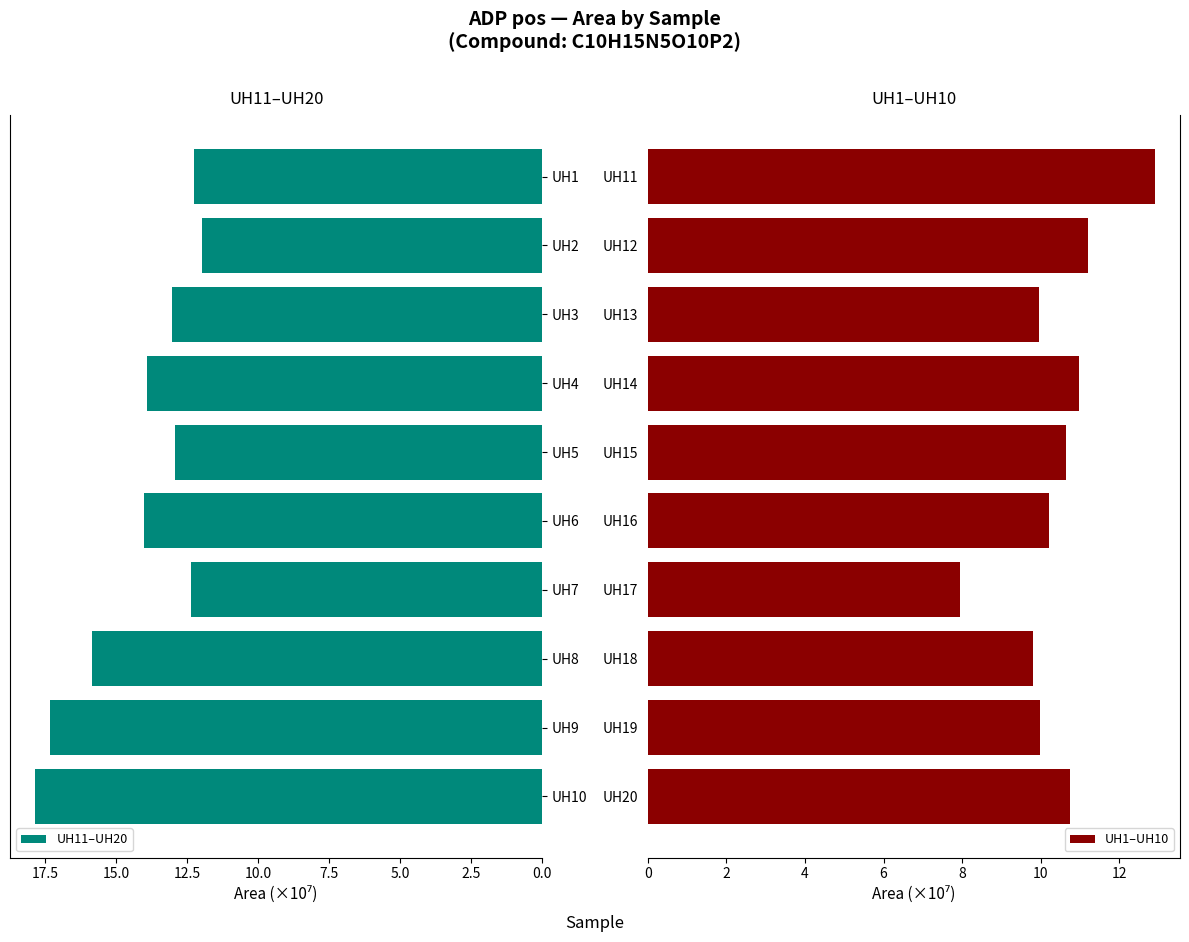

What value does the UH11–UH20 series have at UH4?

13.9